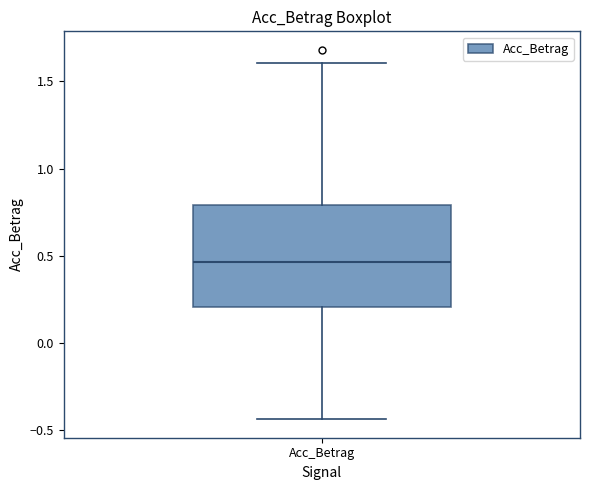

Where is the upper edge of the box for Acc_Betrag on the y-axis? The values are not printed on the chart, so give them approximately, as read against the axis.

0.80